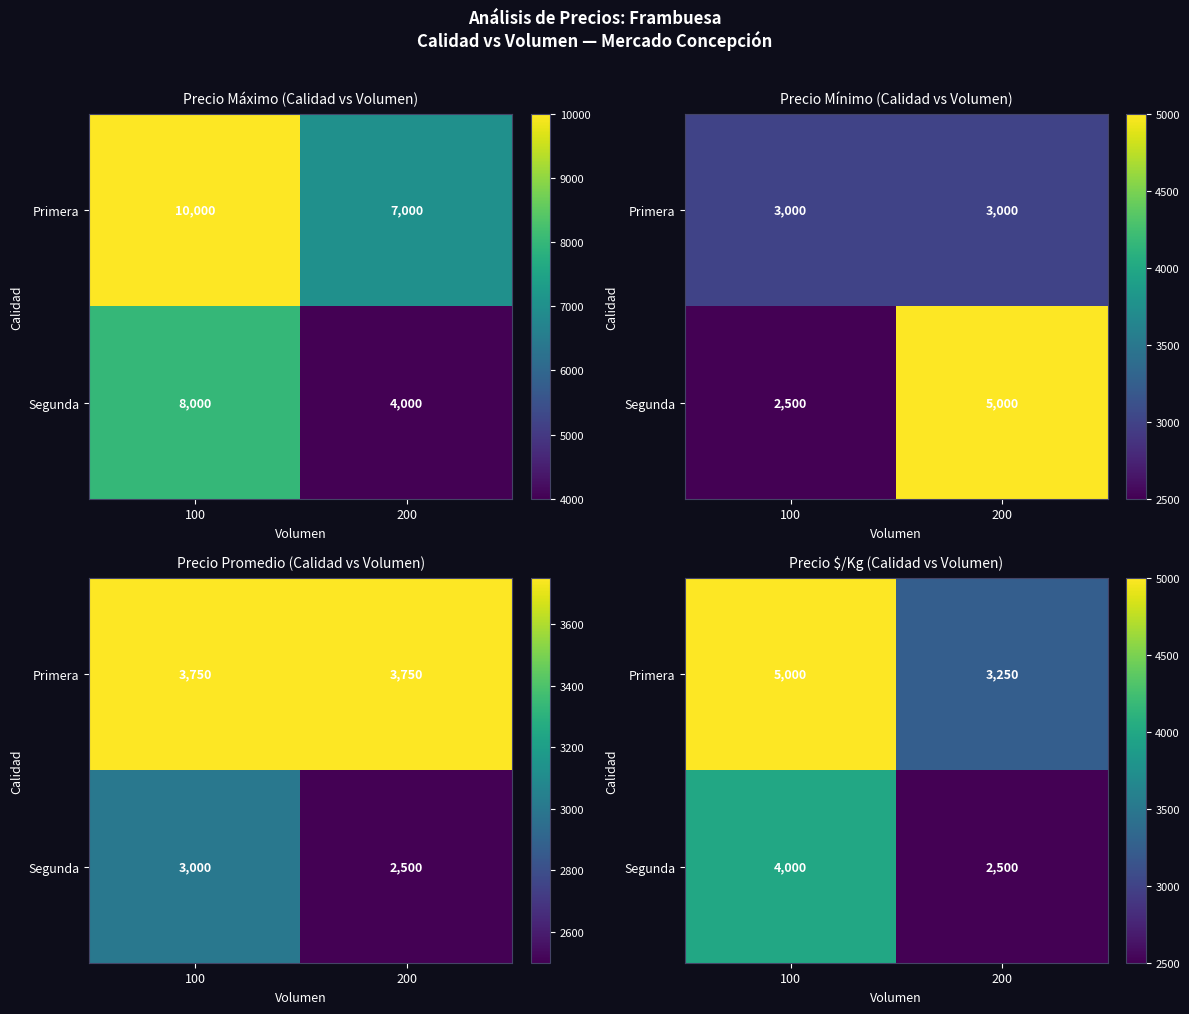

At 200, list the series in order from largest to smallest.

Primera, Segunda